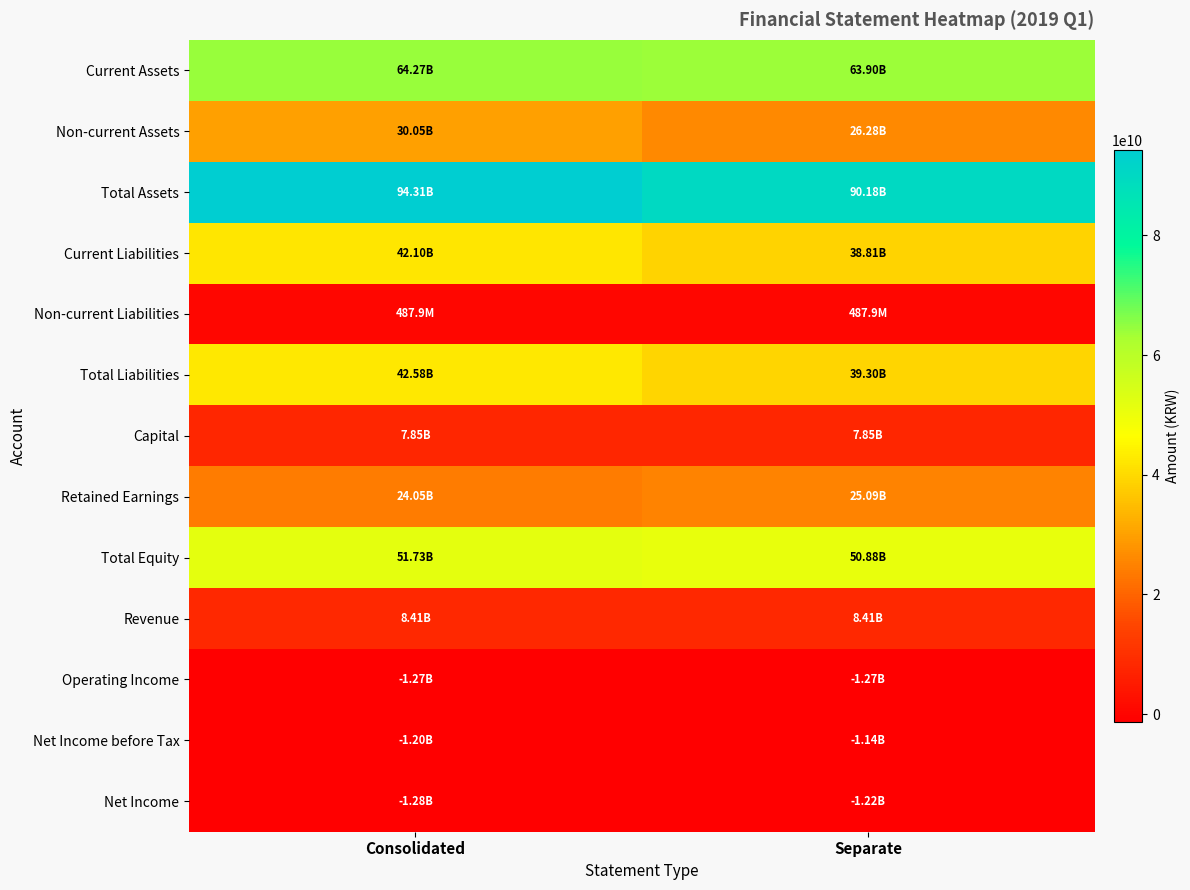

Reading right to left, transcribe all the data shown in this chart.

Current Assets: Separate=63898761844	Consolidated=64268915015
Non-current Assets: Separate=26278938167	Consolidated=30045204920
Total Assets: Separate=90177700011	Consolidated=94314119935
Current Liabilities: Separate=38811641149	Consolidated=42096157085
Non-current Liabilities: Separate=487936530	Consolidated=487936530
Total Liabilities: Separate=39299577679	Consolidated=42584093615
Capital: Separate=7848147000	Consolidated=7848147000
Retained Earnings: Separate=25090240445	Consolidated=24051816769
Total Equity: Separate=50878122332	Consolidated=51730026320
Revenue: Separate=8414930347	Consolidated=8414930347
Operating Income: Separate=-1266352499	Consolidated=-1274823352
Net Income before Tax: Separate=-1135283243	Consolidated=-1200732255
Net Income: Separate=-1217750697	Consolidated=-1283199709